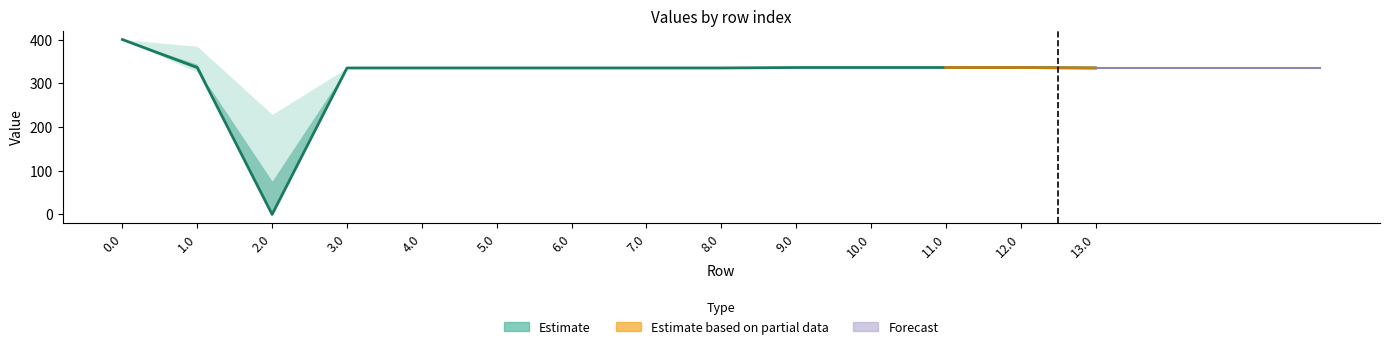

Does the chart display data point markers on the line(s)?

No